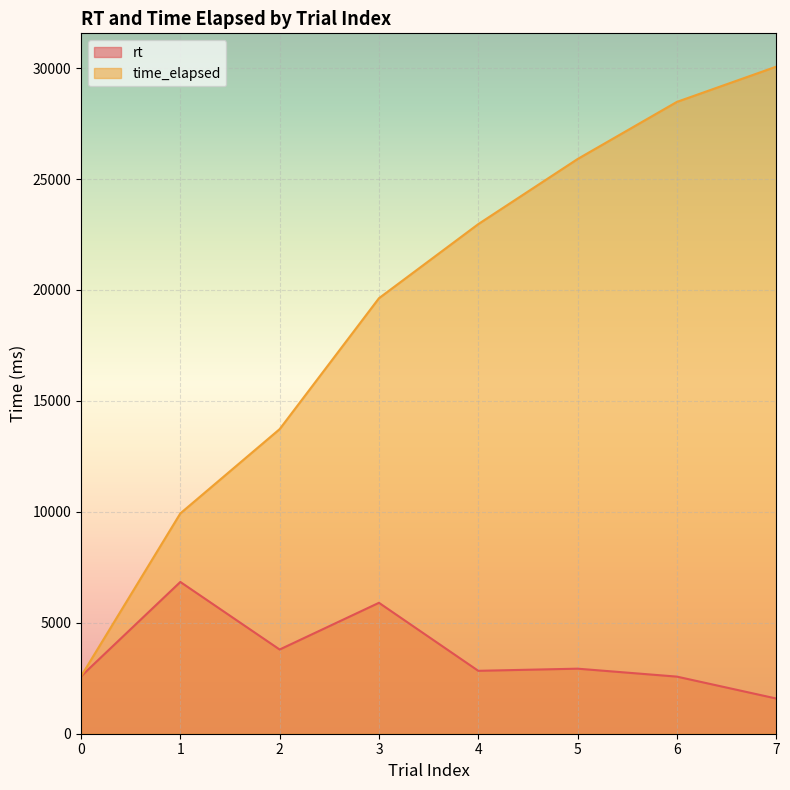

List the labels in order of rt value, largest first.

1, 3, 2, 5, 4, 0, 6, 7